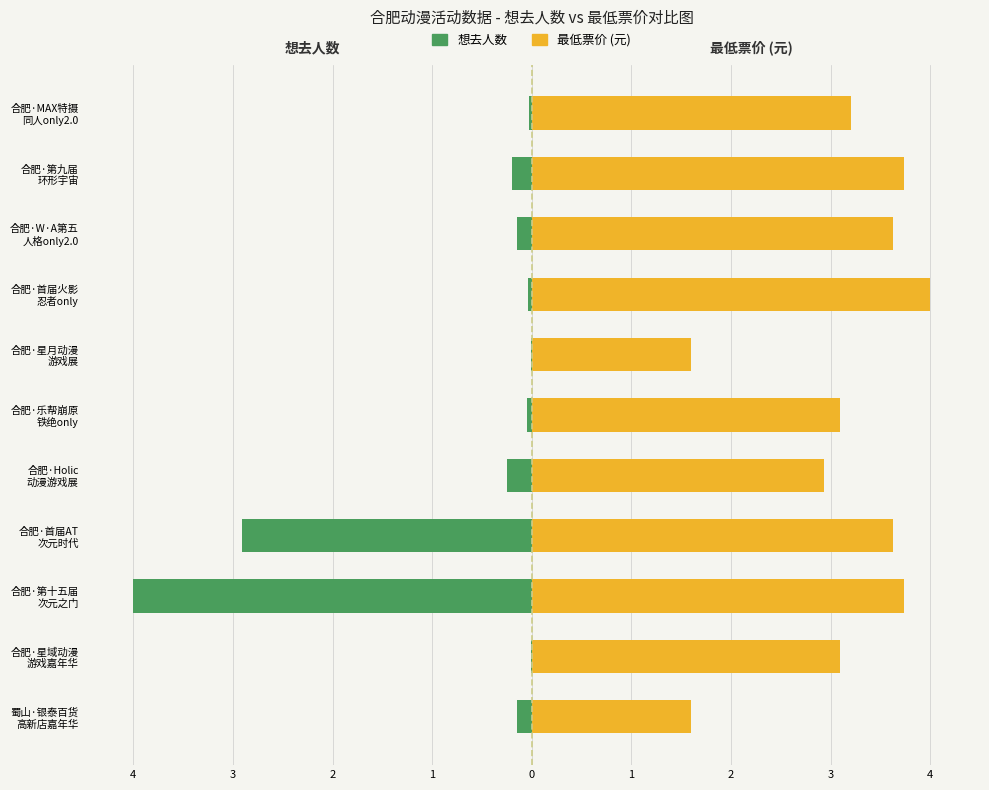

How many bars are there in total?

22